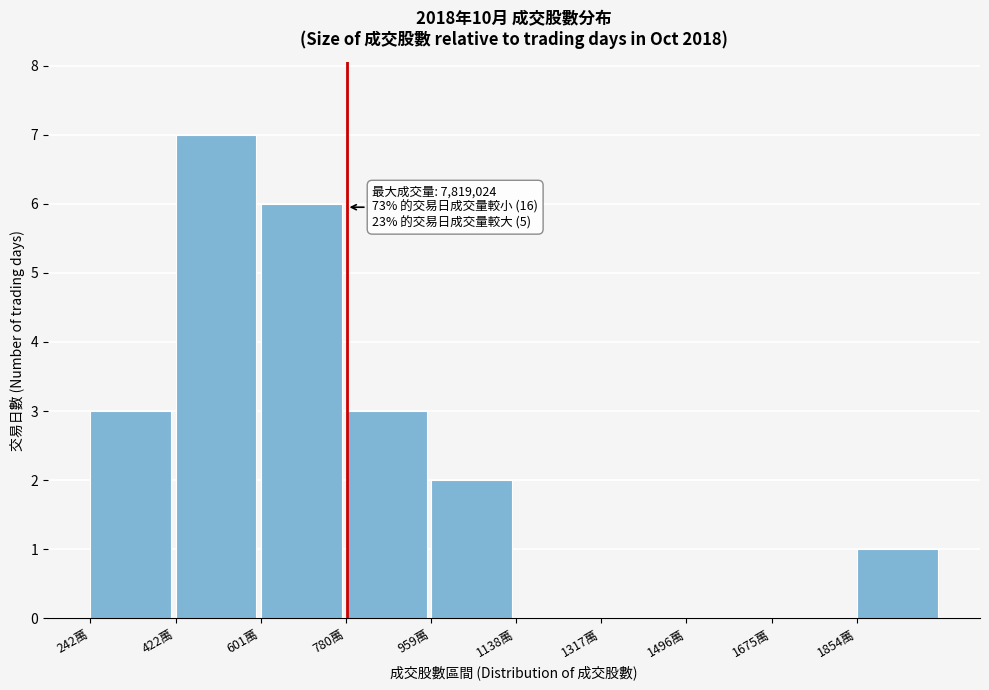

Reading left to right, extract all data points from this chart.

242萬=3	422萬=7	601萬=6	780萬=3	959萬=2	1138萬=0	1317萬=0	1496萬=0	1675萬=0	1854萬=1